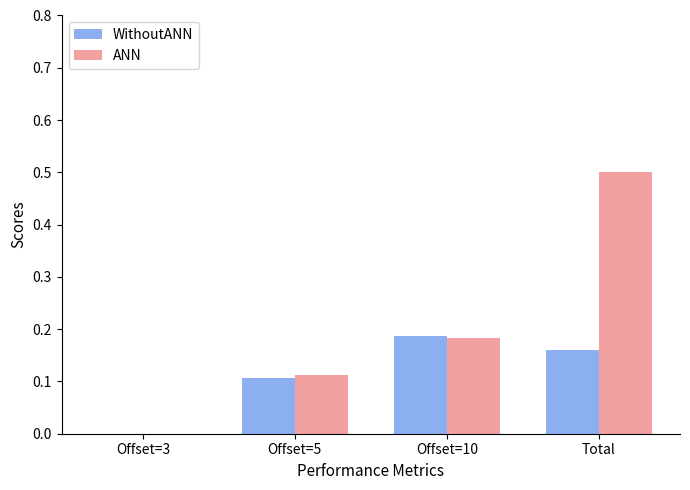

Are the bars horizontal?

No